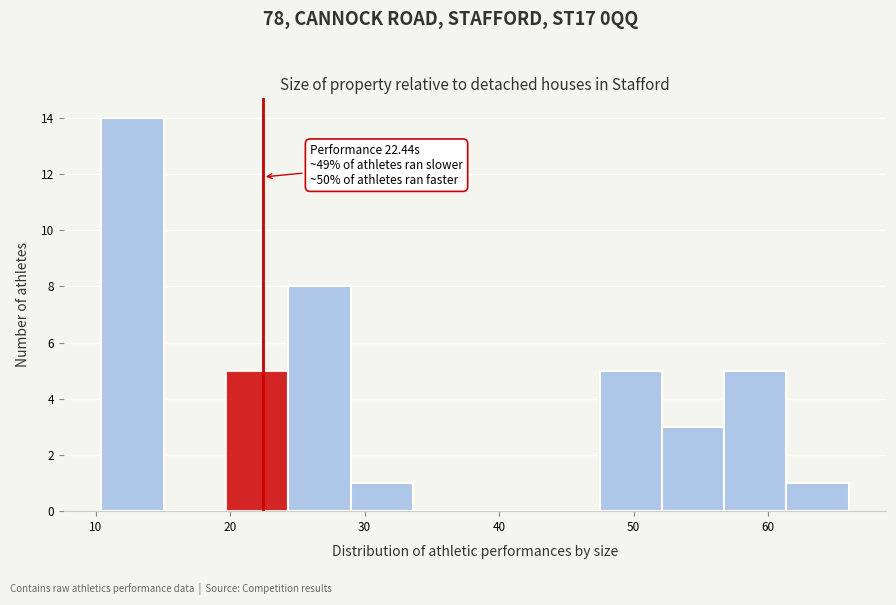

Over which range of the x-axis is the bar tallest?

10 to 15